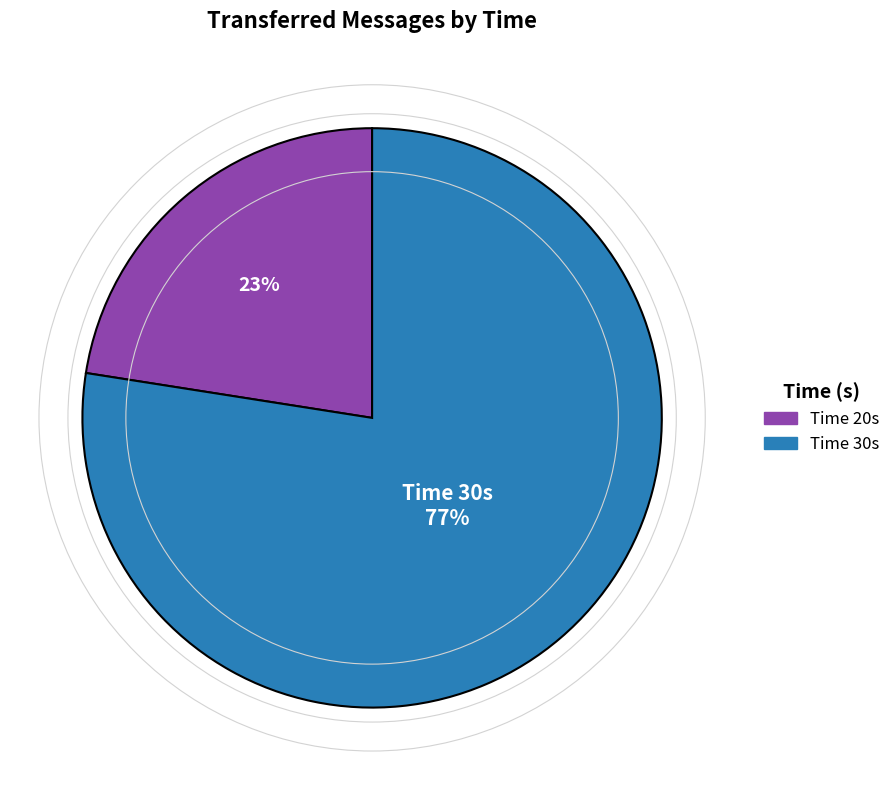

Is there a majority slice in this chart?

Yes